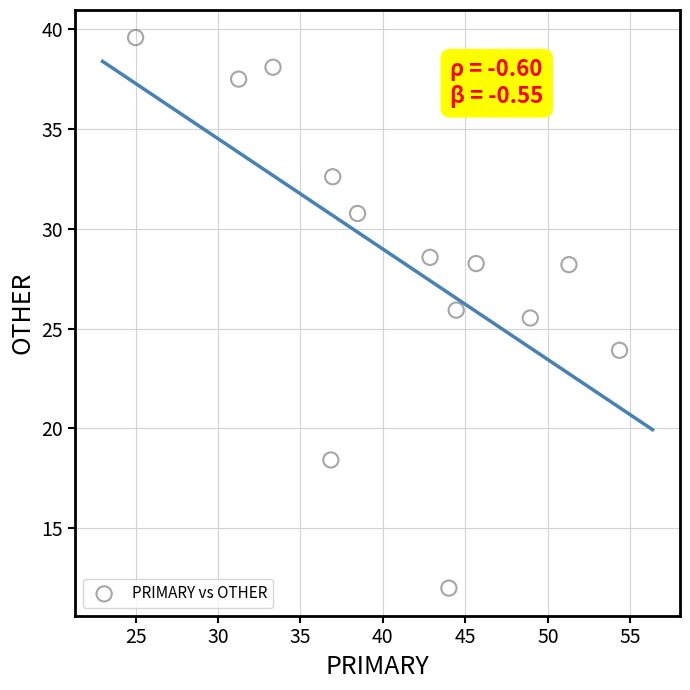

What is the range of Y values (max minus min)?

27.6